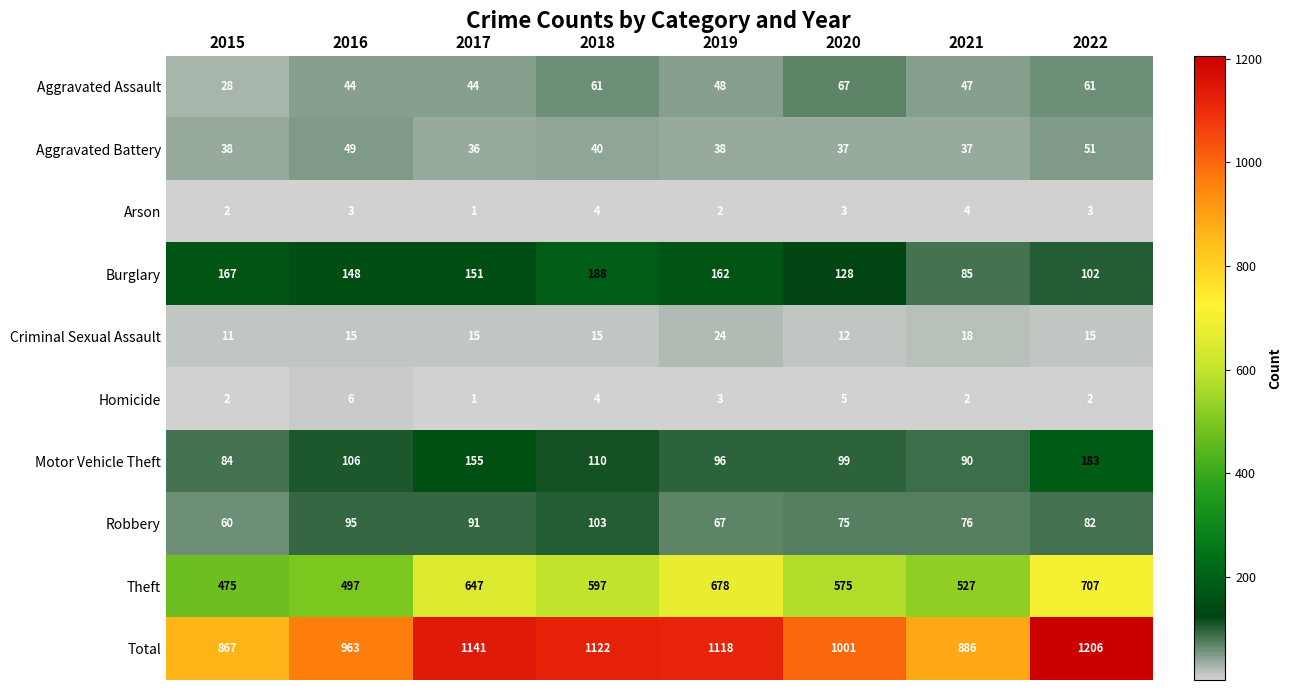

How many data points in Motor Vehicle Theft are less than 106?

4